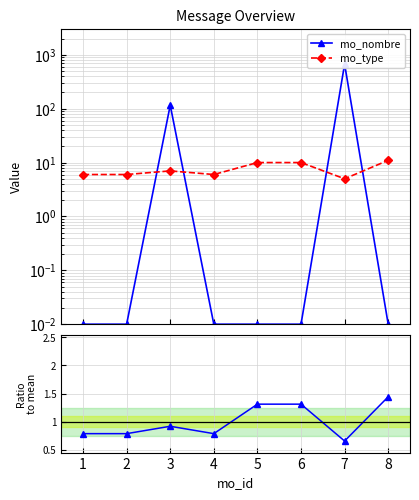

How many lines are shown in the chart?

3